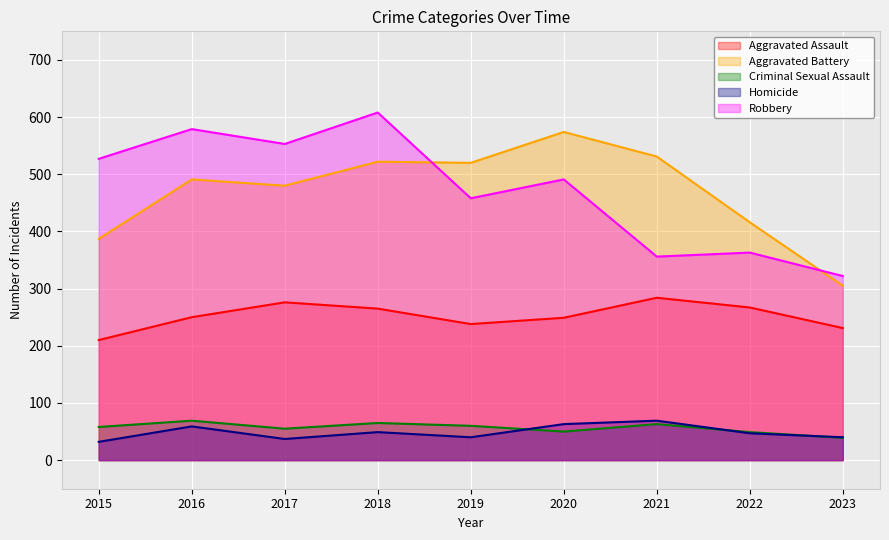

Is it true that Robbery equals 491 at 2020?

True